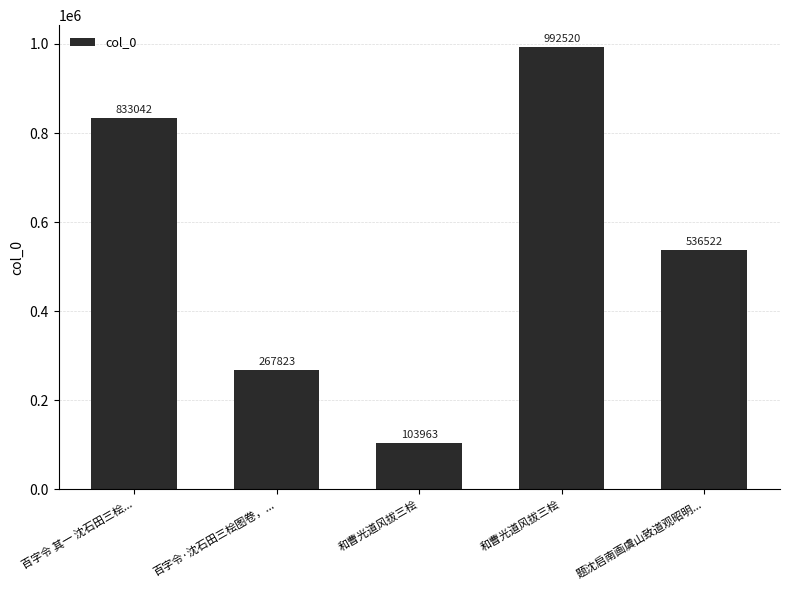

The chart shows a value of 165584 at 和曹光道风拔三桧. True or false?

False